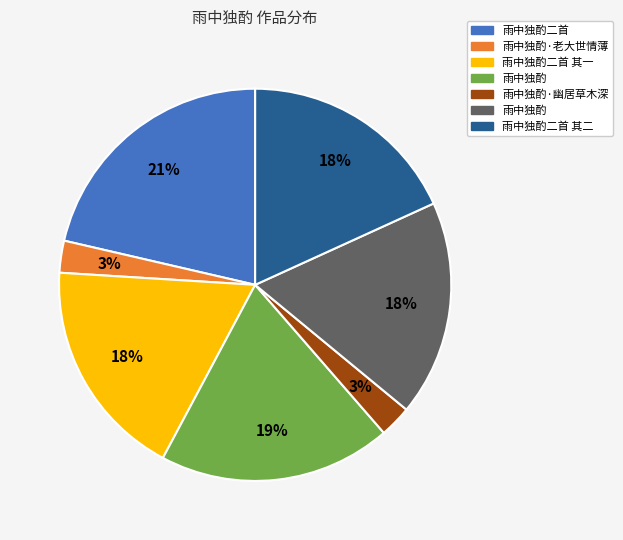

To the nearest percent, what is the average slice percentage?

14%